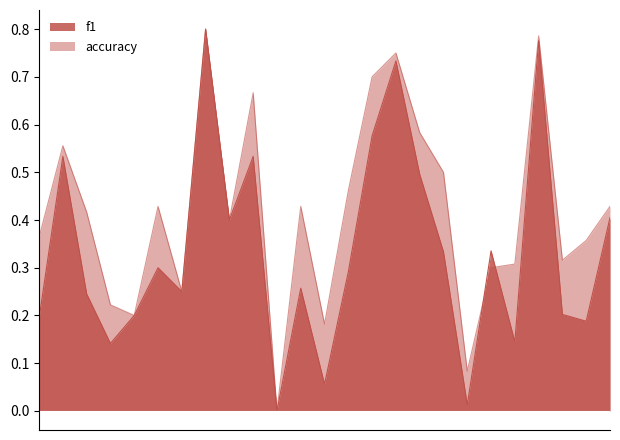

After their last crossing, which series has the higher values: accuracy or f1?

accuracy